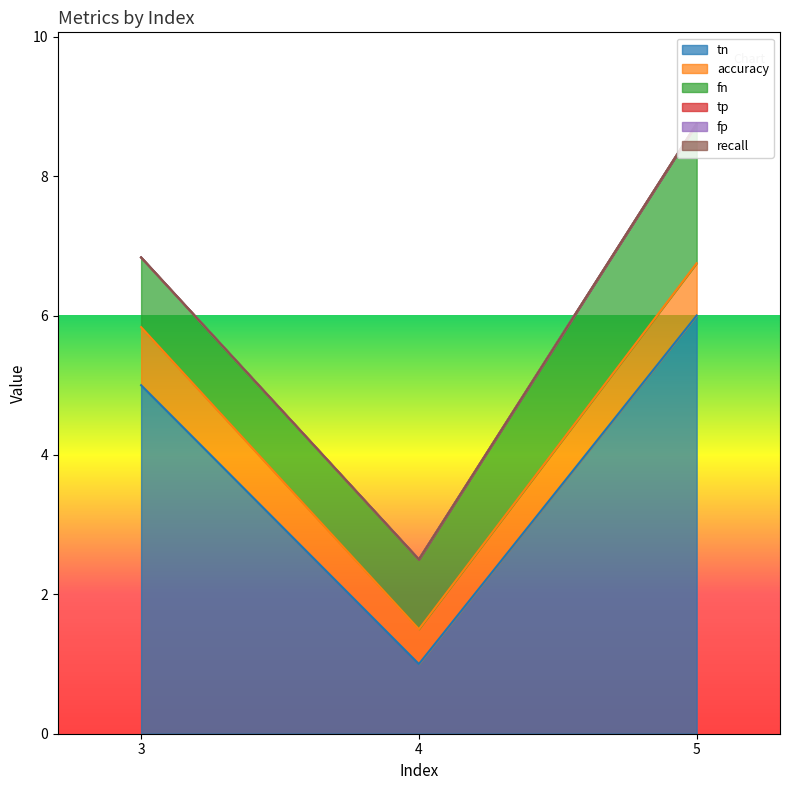

Which series changed the most between 3 and 4?

tn